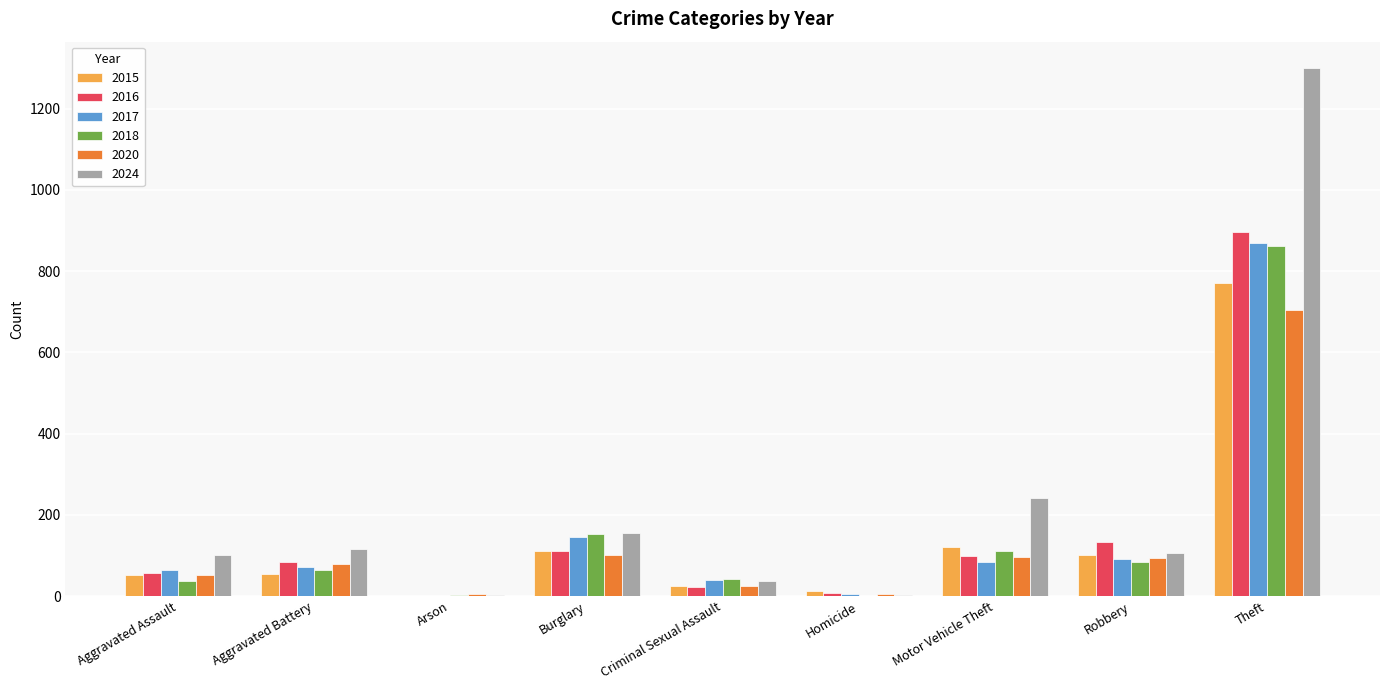

Where is 2015 nearest to the value 385?

Motor Vehicle Theft